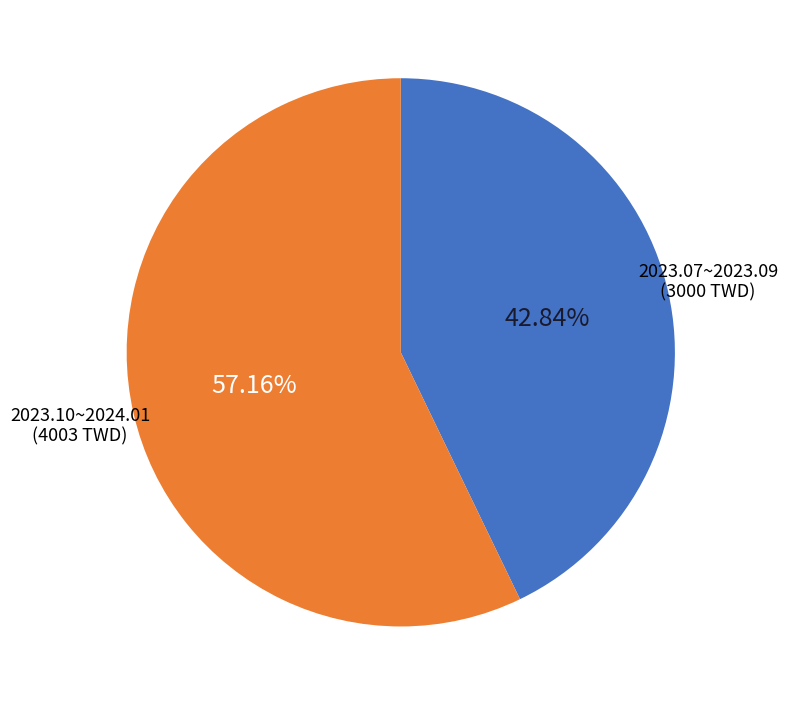

Is there any slice that represents more than half of the pie?

Yes